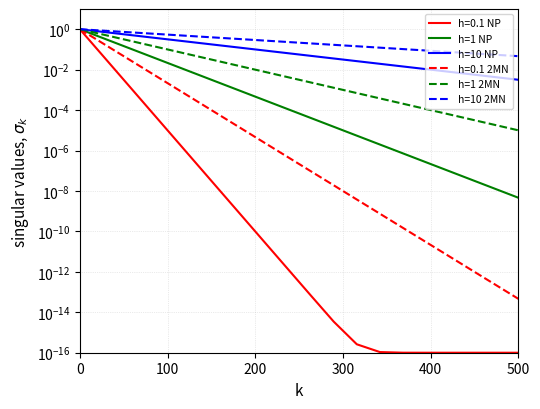

True or false: h=10 2MN and h=1 NP cross at least once.

False